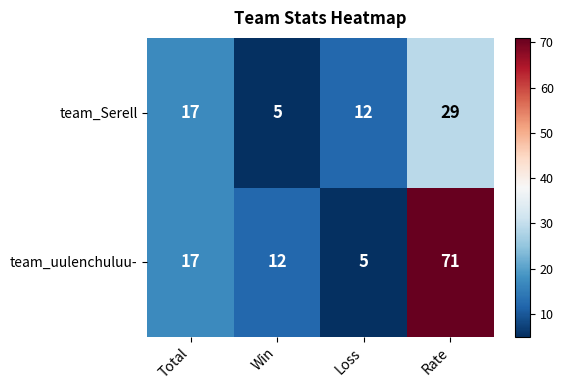

Which series has the widest spread of values?

team_uulenchuluu-